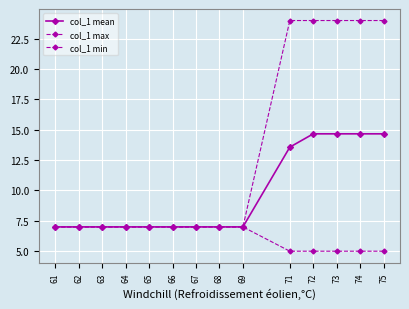

What is the highest value of the col_1 mean series?

14.7